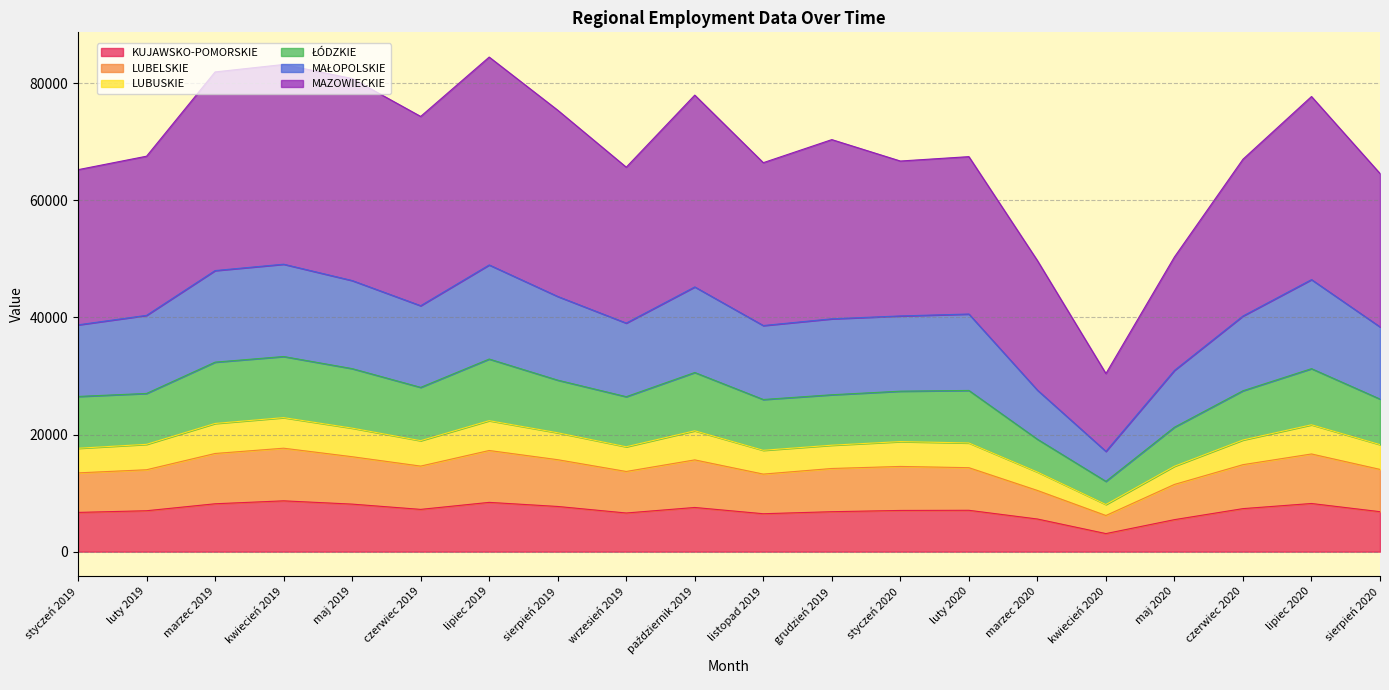

What is the value of the LUBELSKIE point at the 3rd from the left?

16768